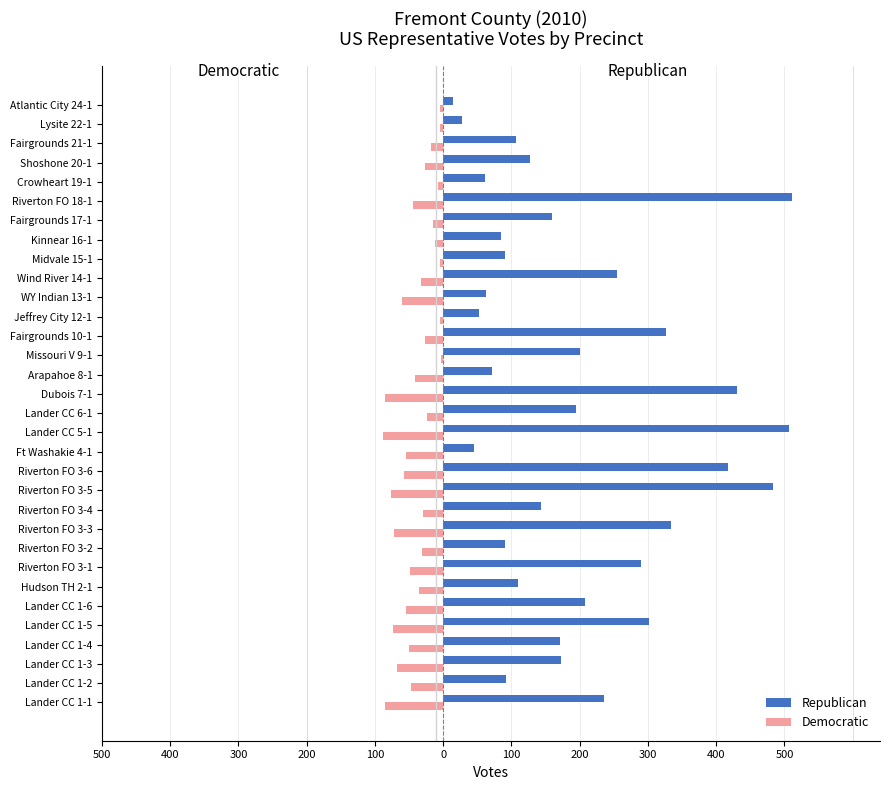

What are all the series names shown in the legend?

Republican, Democratic